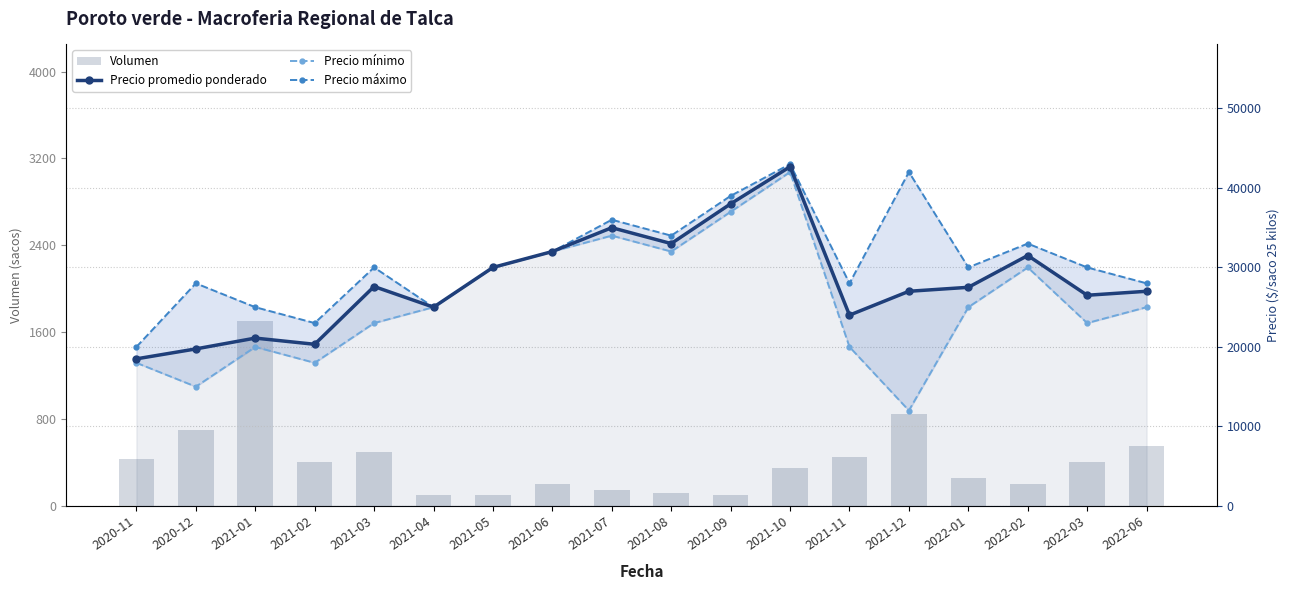

What is the value of the Precio máximo bar at the 18th from the left?

28000